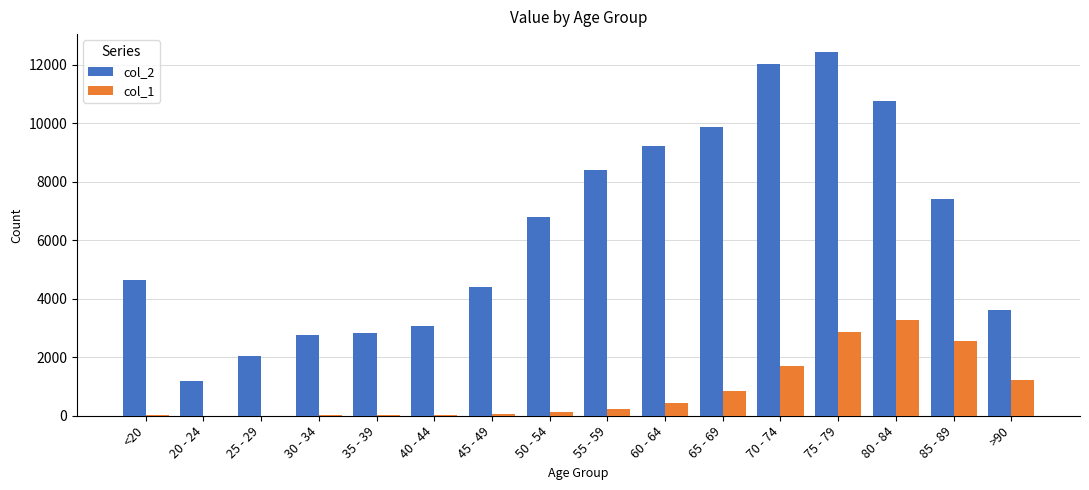

Are the bars grouped side by side (vs. stacked)?

Yes